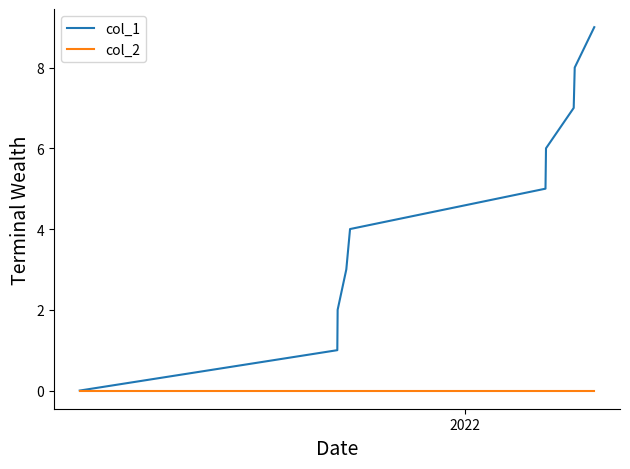

List the series in order of their peak value, lowest first.

col_2, col_1